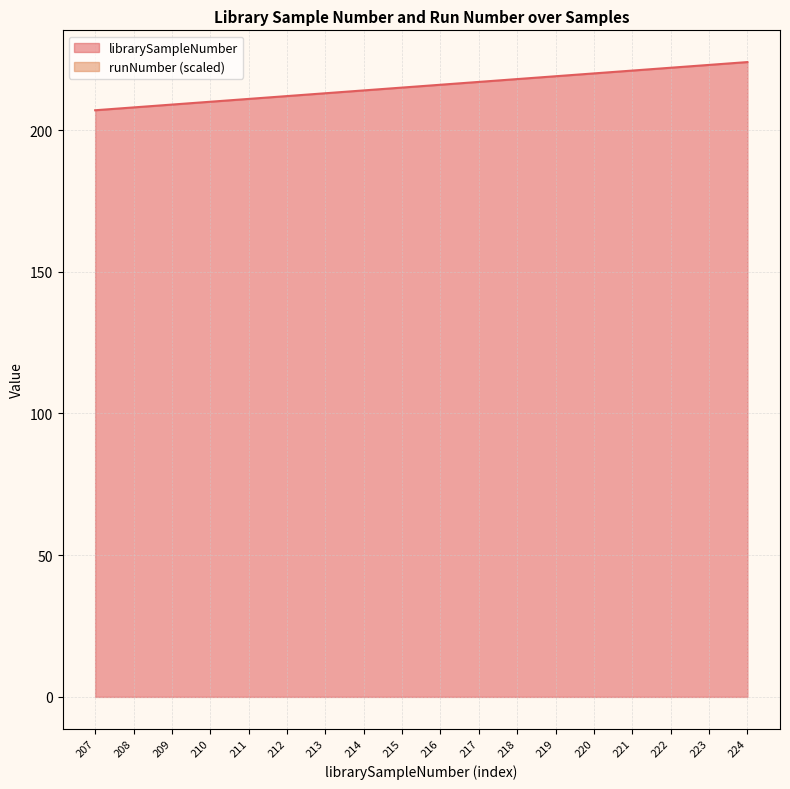

Reading left to right, list all the values displayed in this chart.

207	208	209	210	211	212	213	214	215	216	217	218	219	220	221	222	223	224